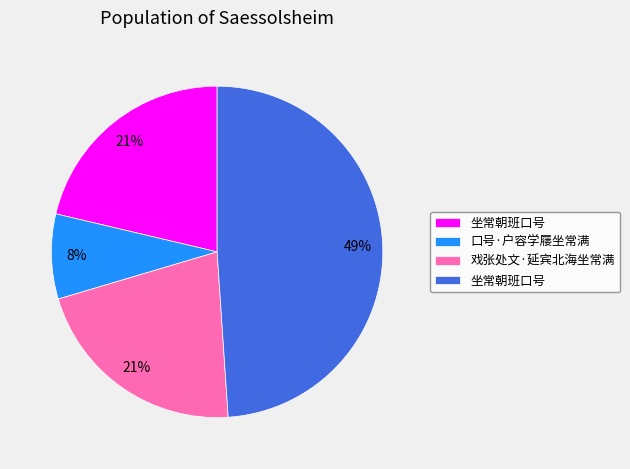

To the nearest percent, what is the difference between the largest and smallest slice percentages?

41%